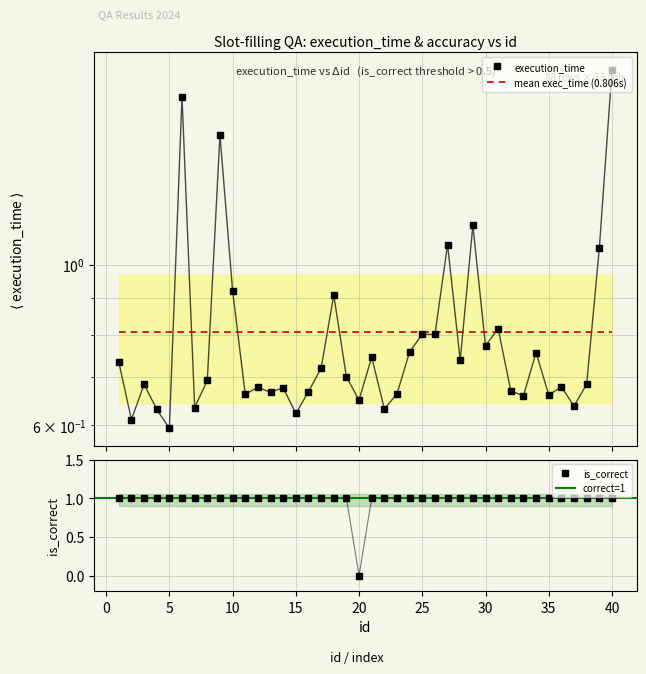

Which has a higher value, 12 or 14?

12